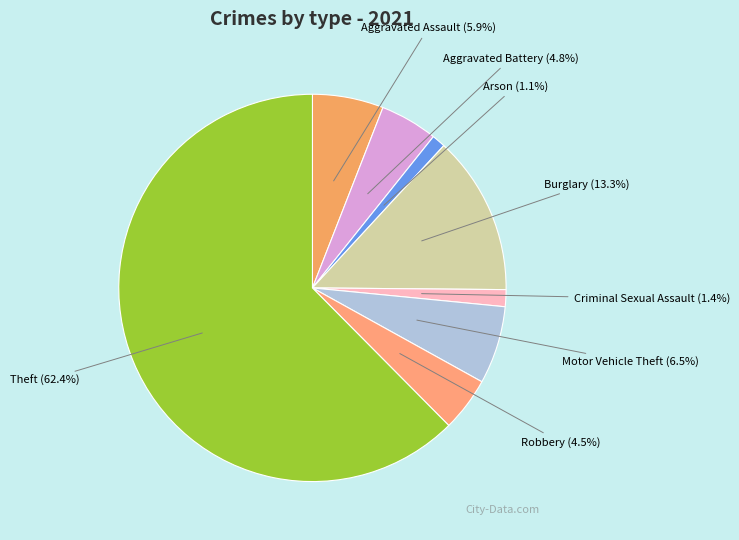

Does Criminal Sexual Assault account for over 50% of the chart?

No